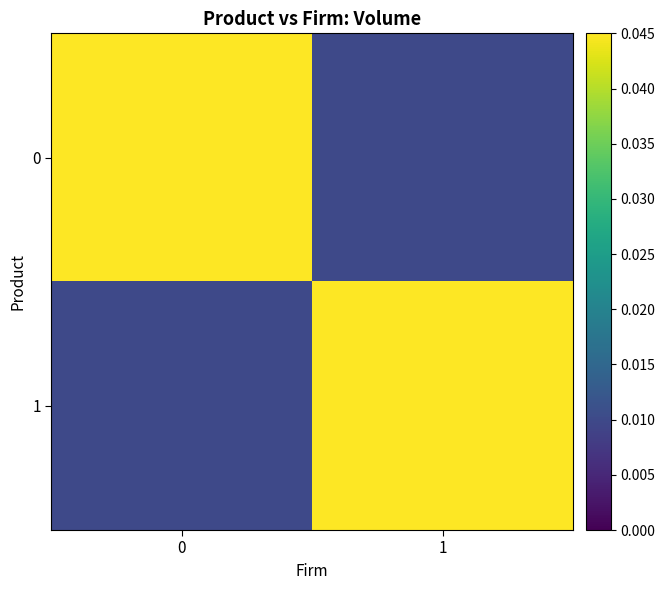

Rank the series by their maximum value, from highest to lowest.

0, 1